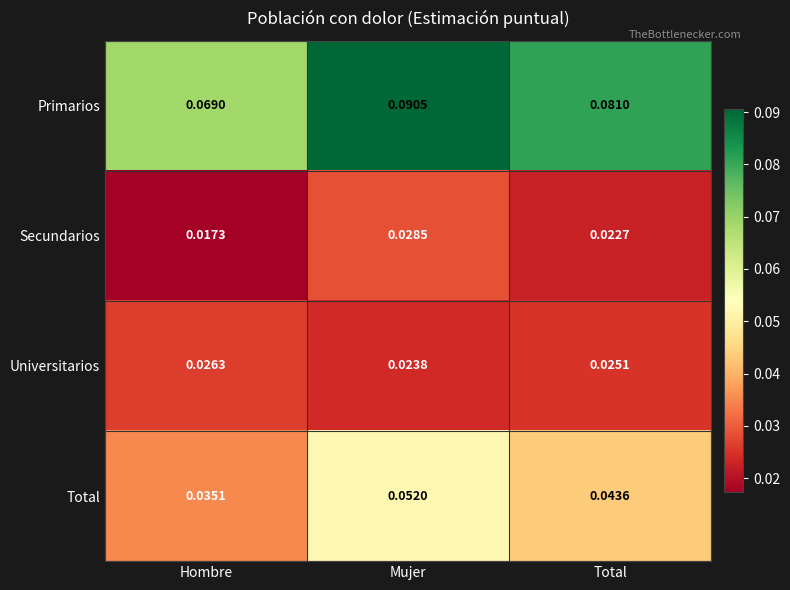

Which series has the largest range (max minus min)?

Primarios